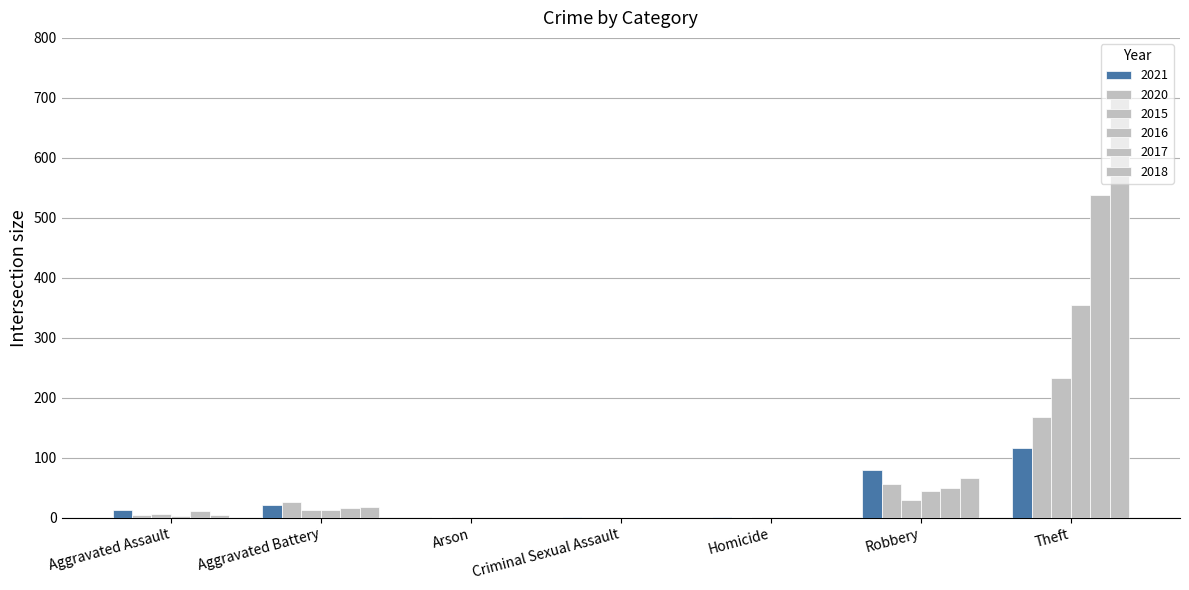

Which series has the largest range (max minus min)?

2018